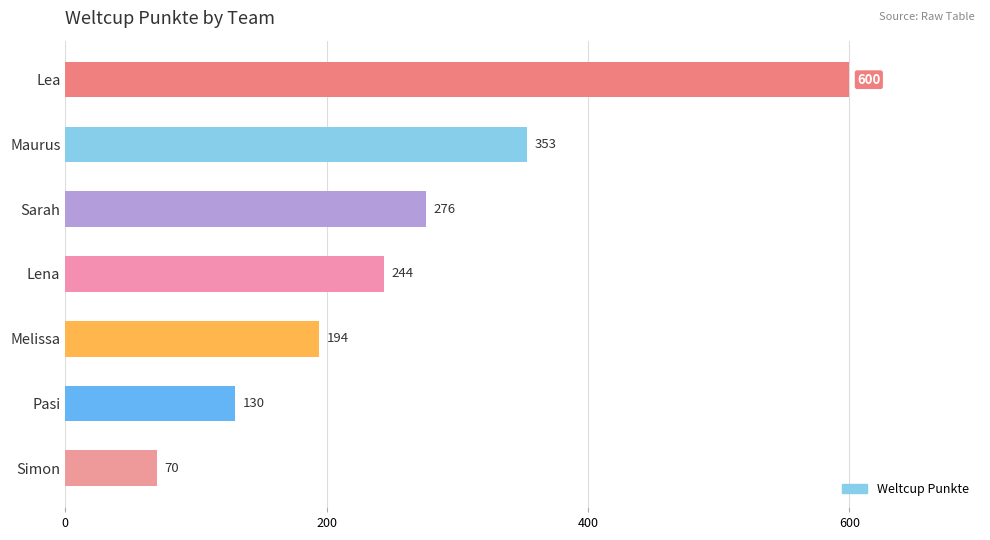

What is the ratio of the value at Simon to the value at Pasi?

0.5